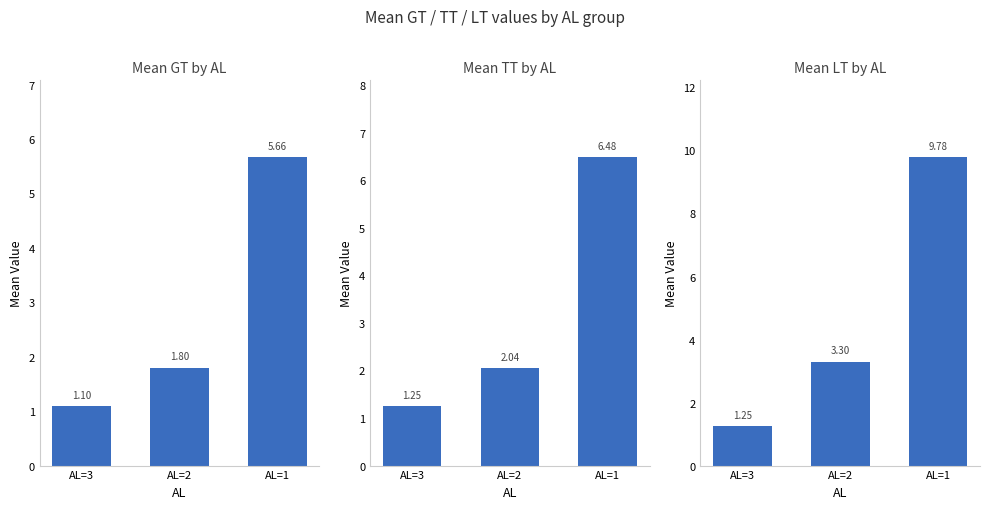

How many bars are there in each group?

3